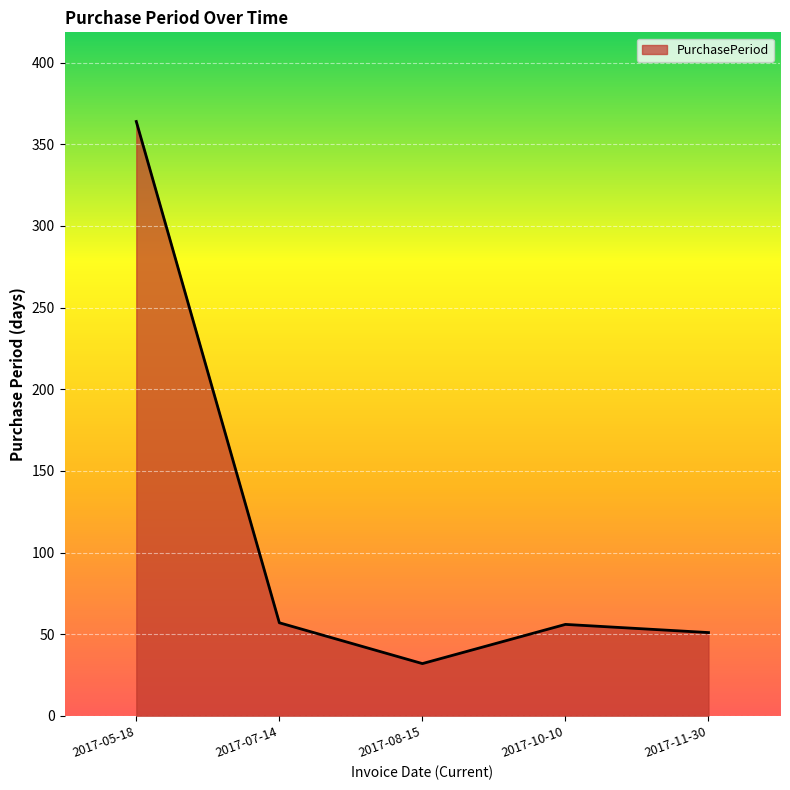

Is it true that the value at 2017-08-15 is 32?

True